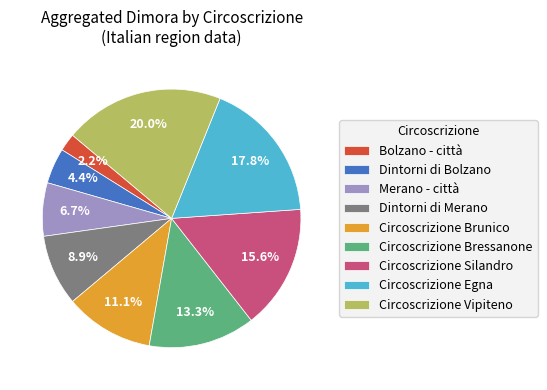

Between Dintorni di Bolzano and Dintorni di Merano, which is larger?

Dintorni di Merano